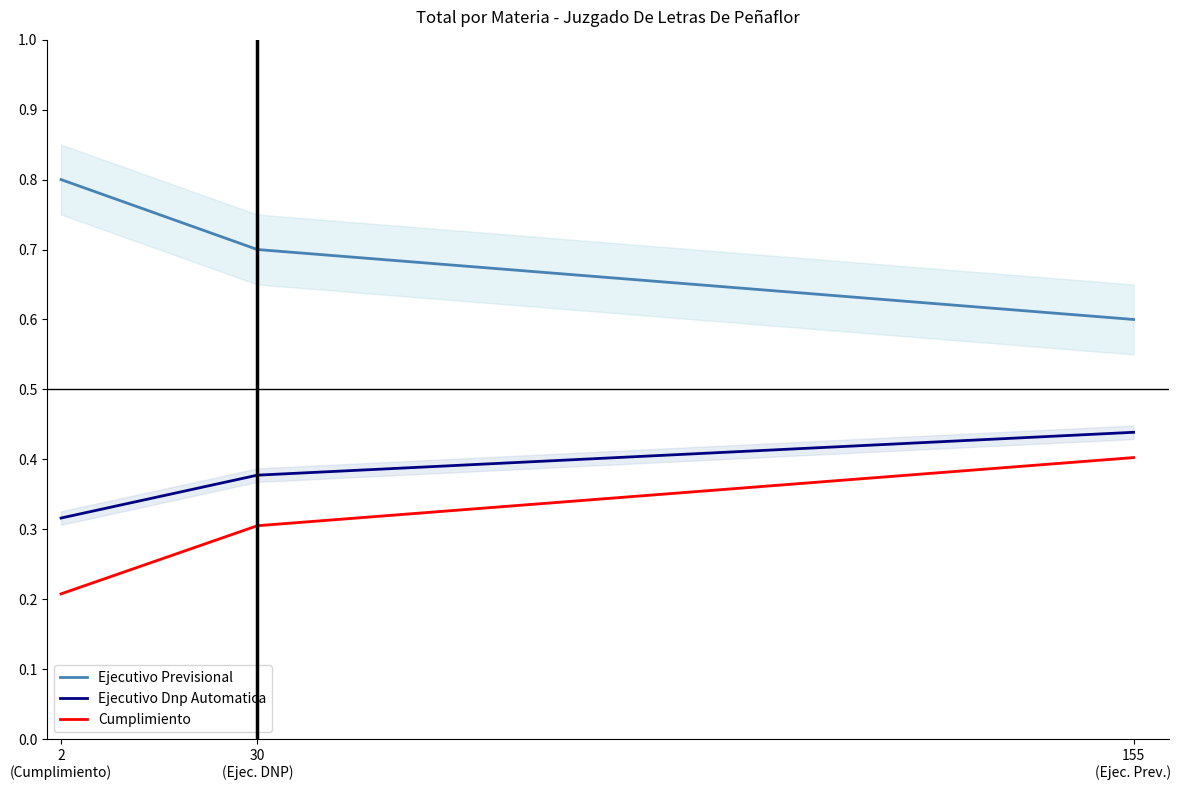

Which has a higher value, 30
(Ejec. DNP) or 2
(Cumplimiento)?

2
(Cumplimiento)